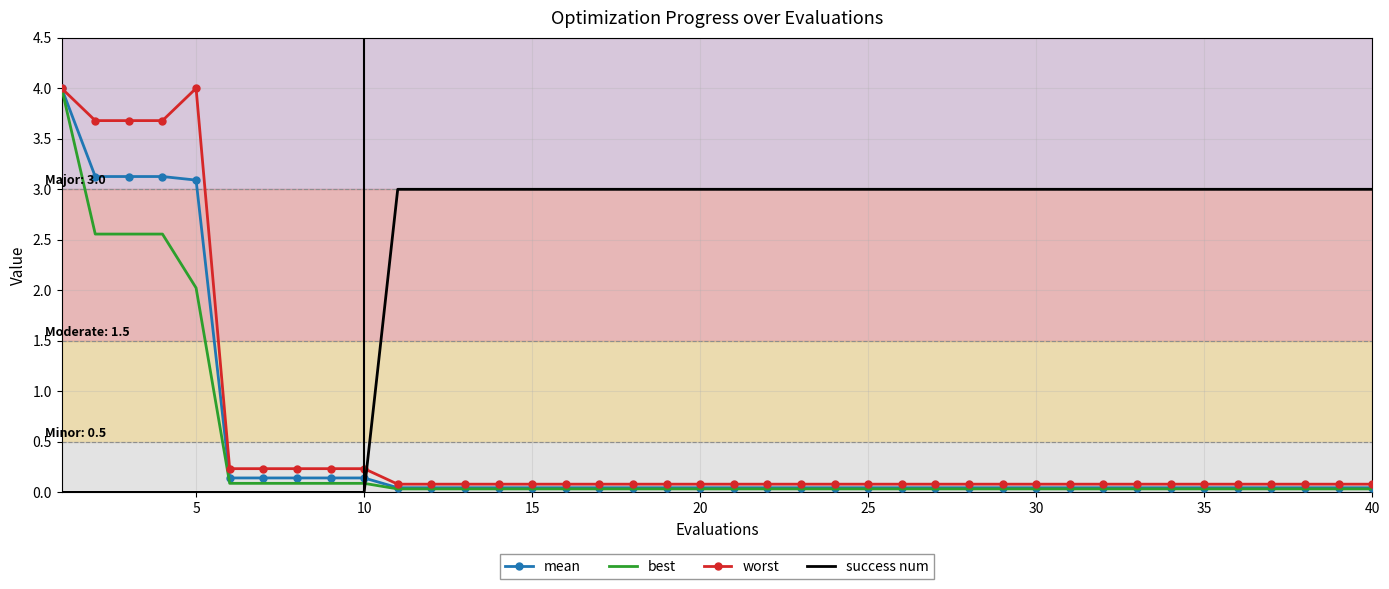

What are all the series names shown in the legend?

mean, best, worst, success num